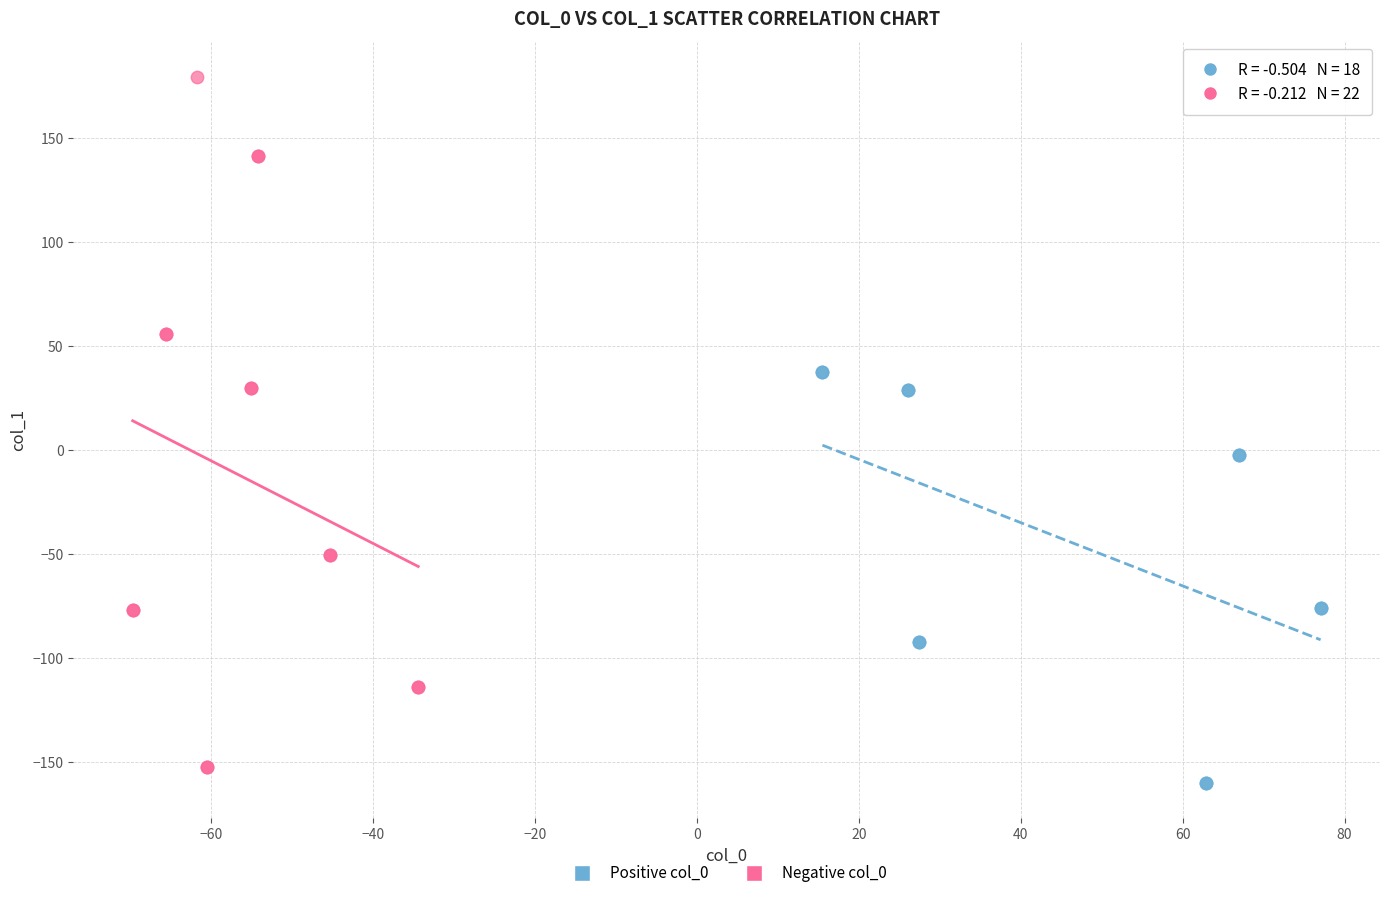

Which series reaches the maximum Y coordinate?

Negative col_0